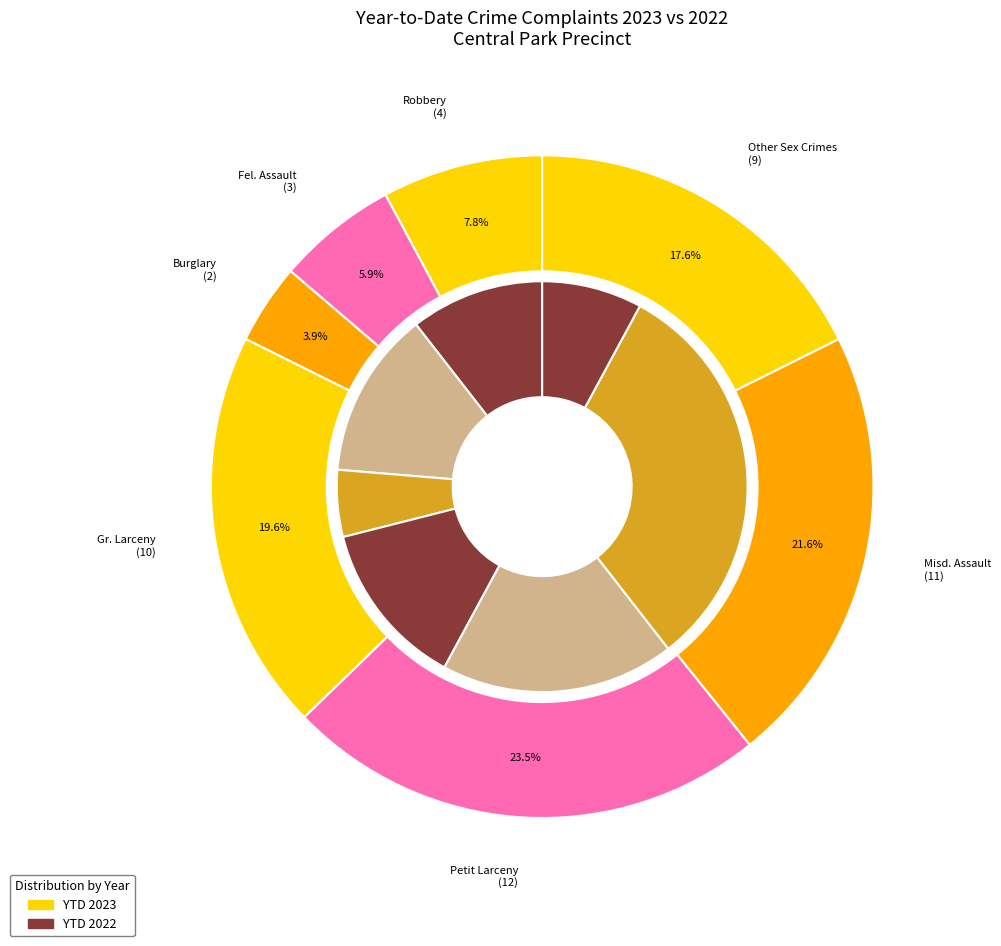

Does any single category account for the majority?

No